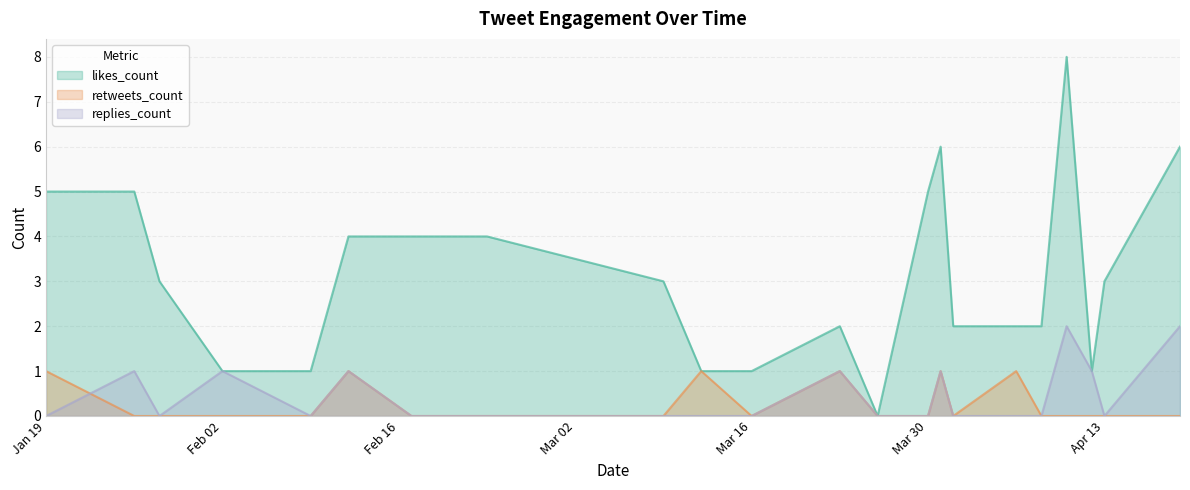

What is the difference between the maximum and minimum values in the replies_count series?

2